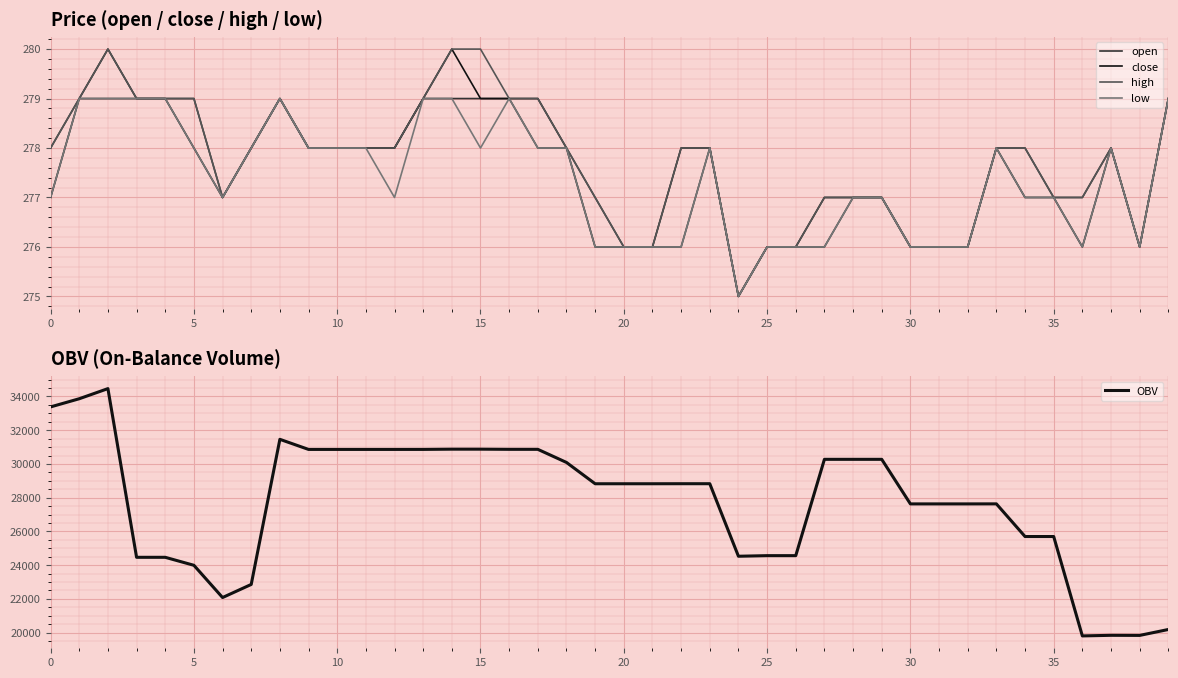

What is the approximate value of OBV at 14?

30876.9